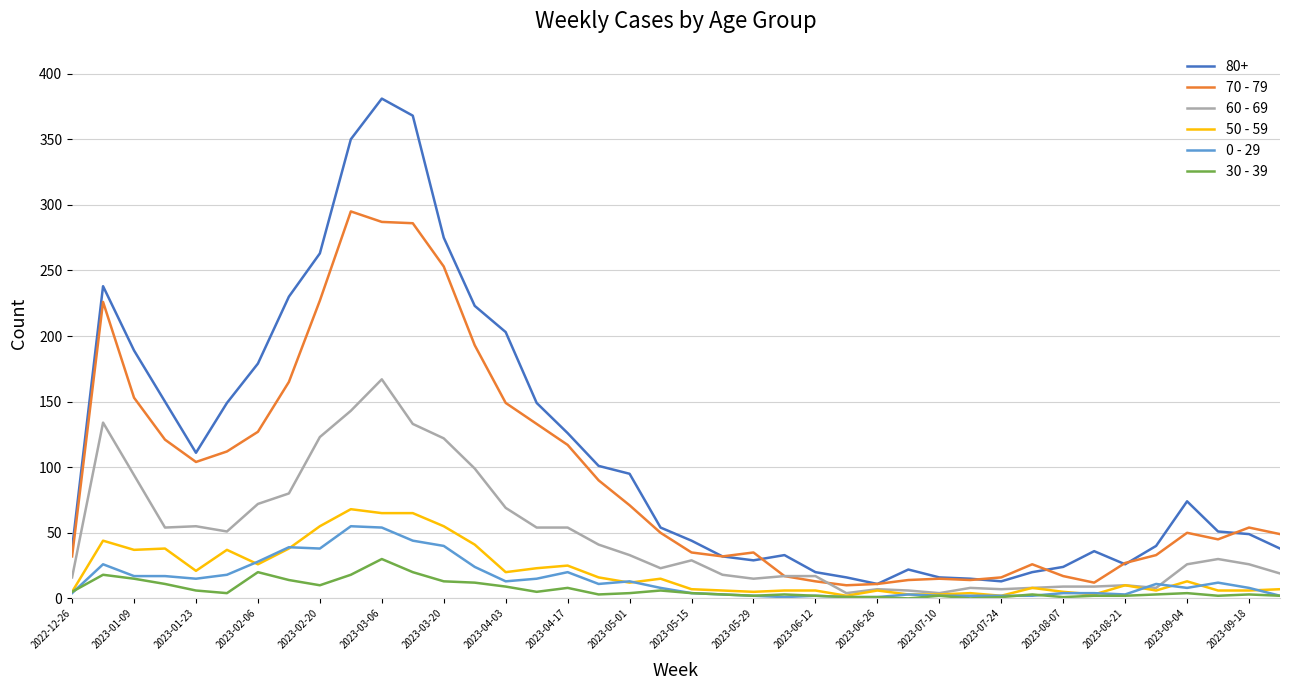

Rank the series by their maximum value, from highest to lowest.

80+, 70 - 79, 60 - 69, 50 - 59, 0 - 29, 30 - 39